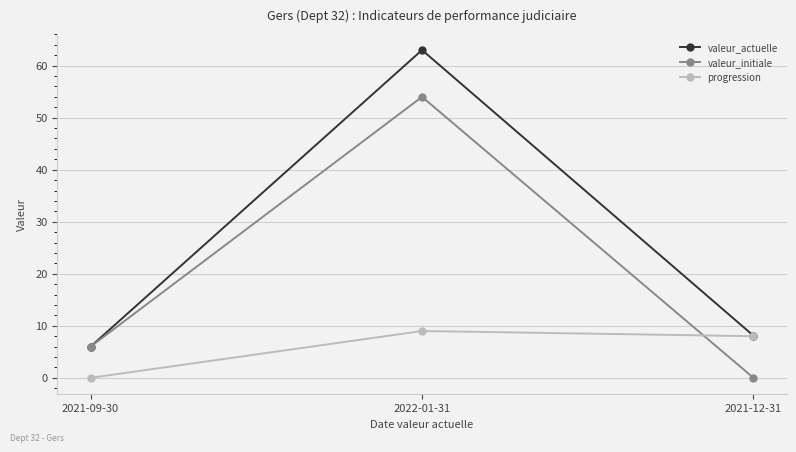

At how many categories does at least one series exceed 28?

1